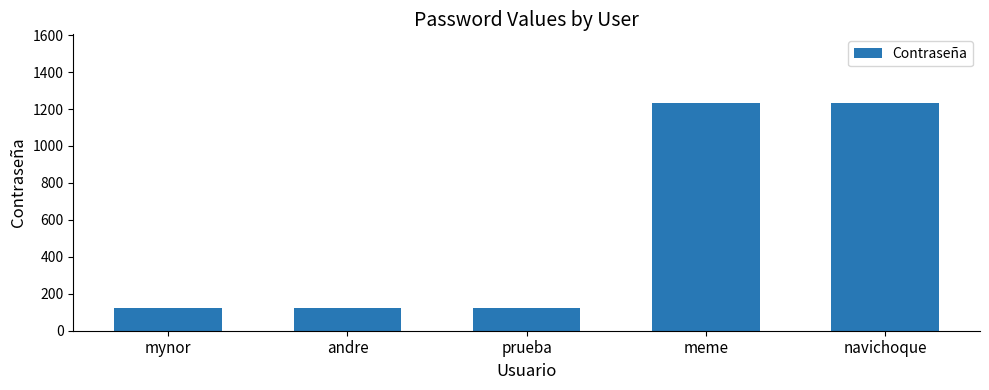

The chart shows a value of 123 at andre. True or false?

True